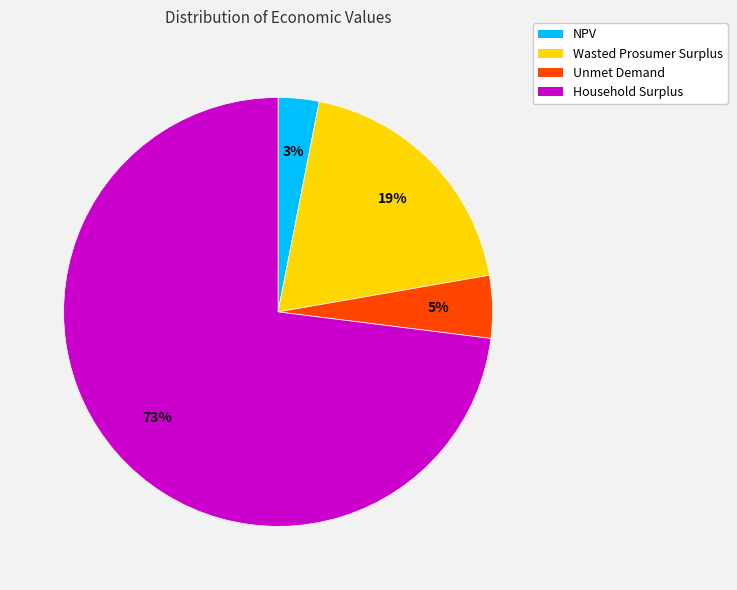

True or false: Wasted Prosumer Surplus accounts for 19% of the total.

True